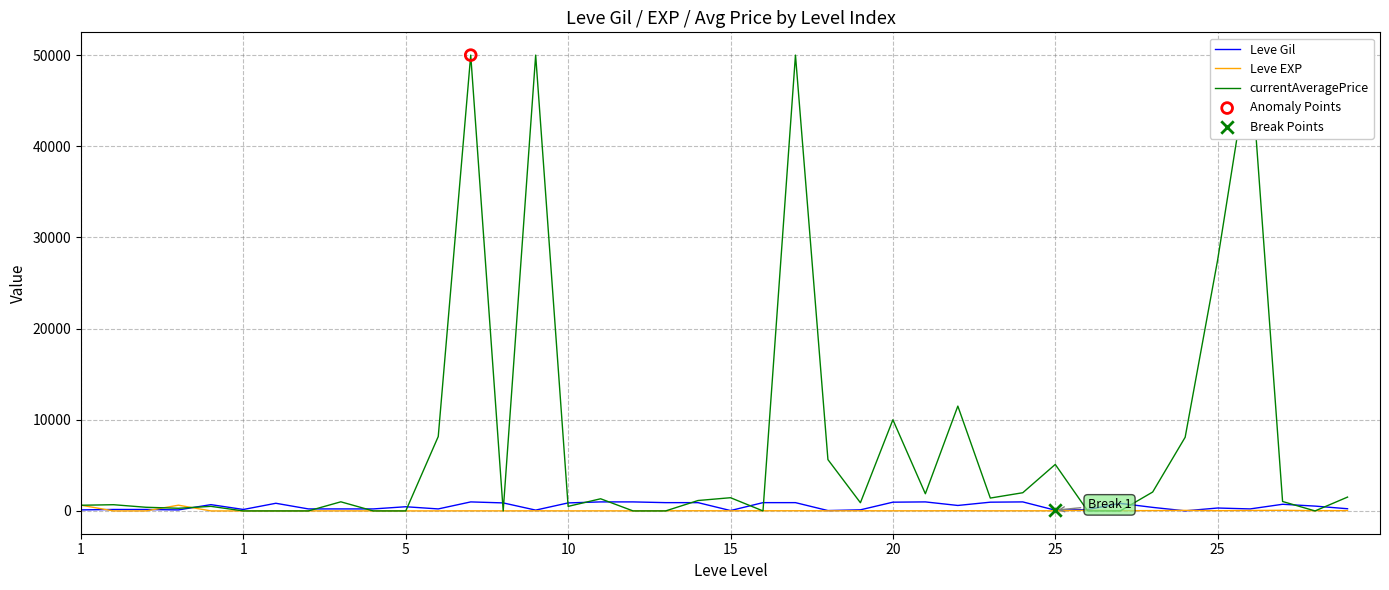

Which series has the largest total across all categories?

currentAveragePrice